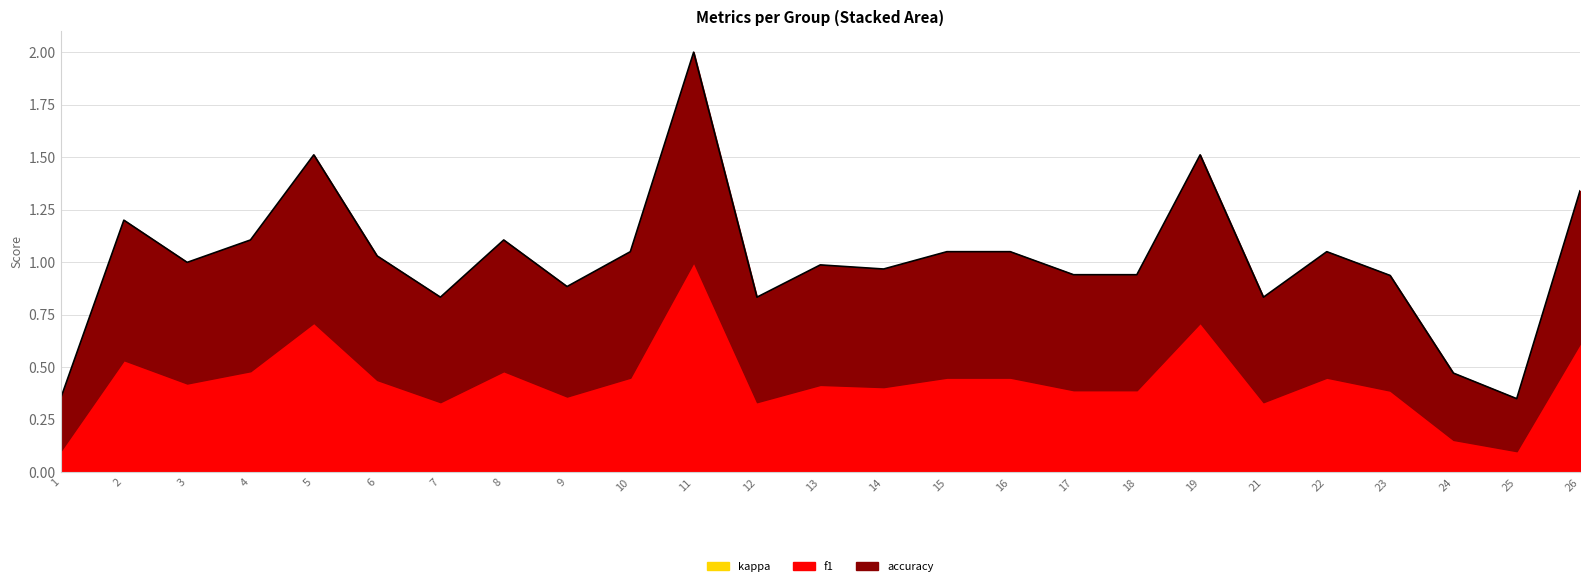

What is the difference between the highest and lowest values at 25?

0.2